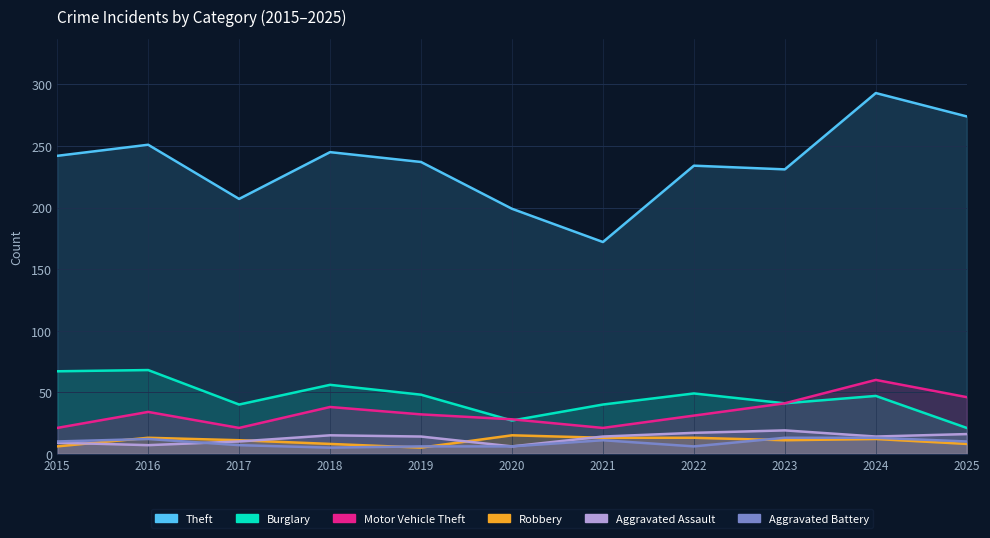

True or false: Theft has more than 1 interior local peaks.

True